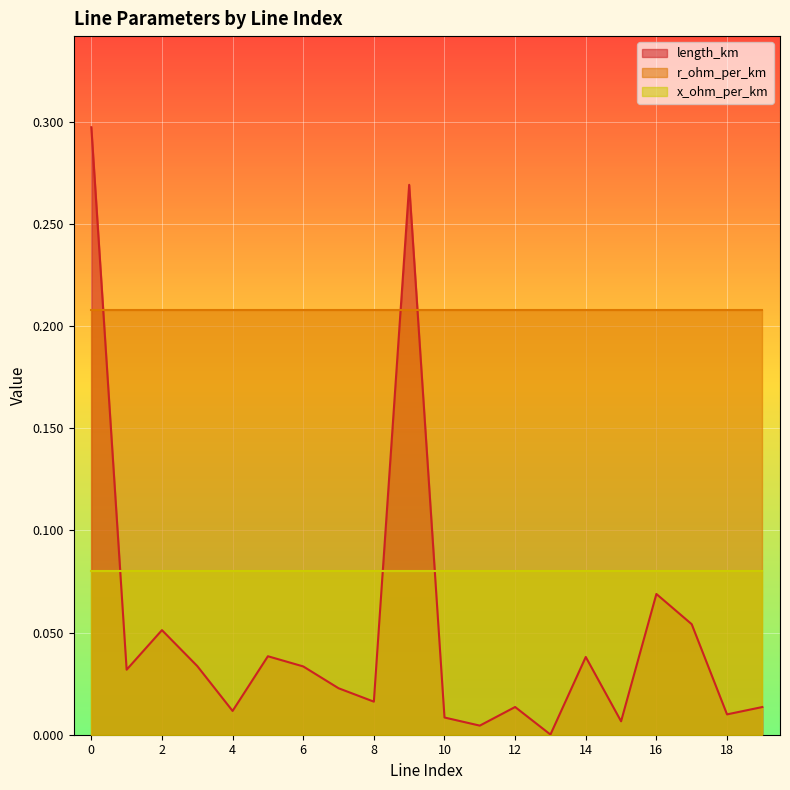

Reading left to right, list all the values displayed in this chart.

length_km: 0.3	0.0	0.1	0.0	0.0	0.0	0.0	0.0	0.0	0.3	0.0	0.0	0.0	0.0	0.0	0.0	0.1	0.1	0.0	0.0
r_ohm_per_km: 0.2	0.2	0.2	0.2	0.2	0.2	0.2	0.2	0.2	0.2	0.2	0.2	0.2	0.2	0.2	0.2	0.2	0.2	0.2	0.2
x_ohm_per_km: 0.1	0.1	0.1	0.1	0.1	0.1	0.1	0.1	0.1	0.1	0.1	0.1	0.1	0.1	0.1	0.1	0.1	0.1	0.1	0.1